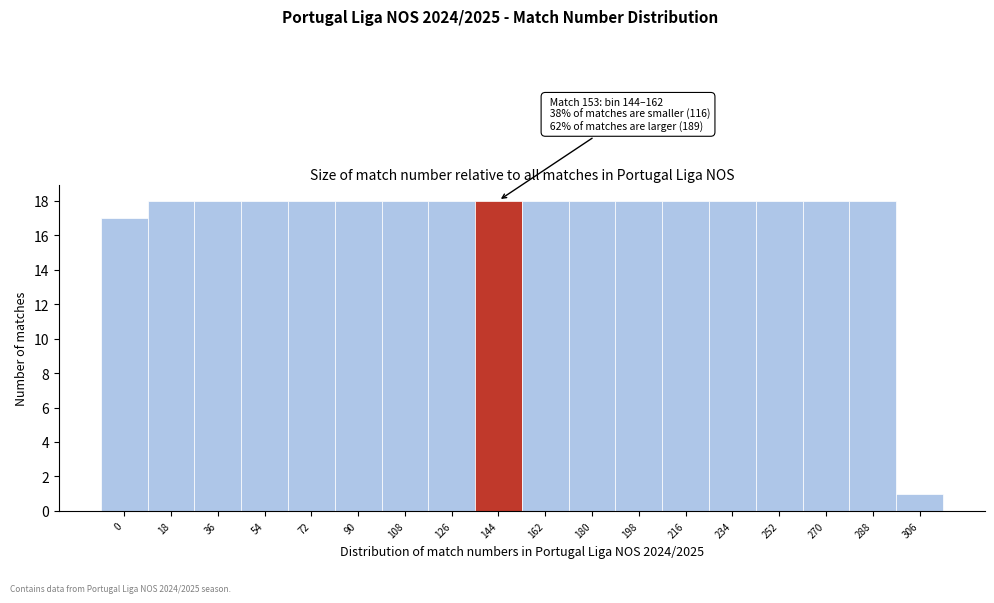

Reading left to right, list all the values displayed in this chart.

0=17	18=18	36=18	54=18	72=18	90=18	108=18	126=18	144=18	162=18	180=18	198=18	216=18	234=18	252=18	270=18	288=18	306=1